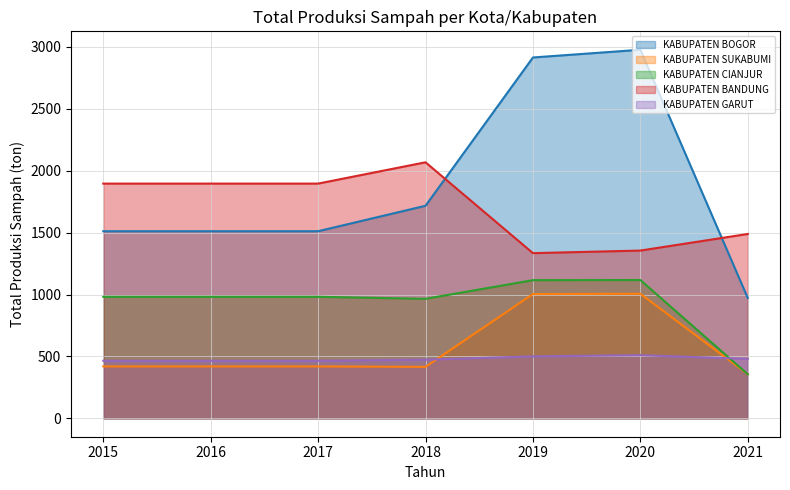

True or false: KABUPATEN BANDUNG and KABUPATEN SUKABUMI intersect in this chart.

False